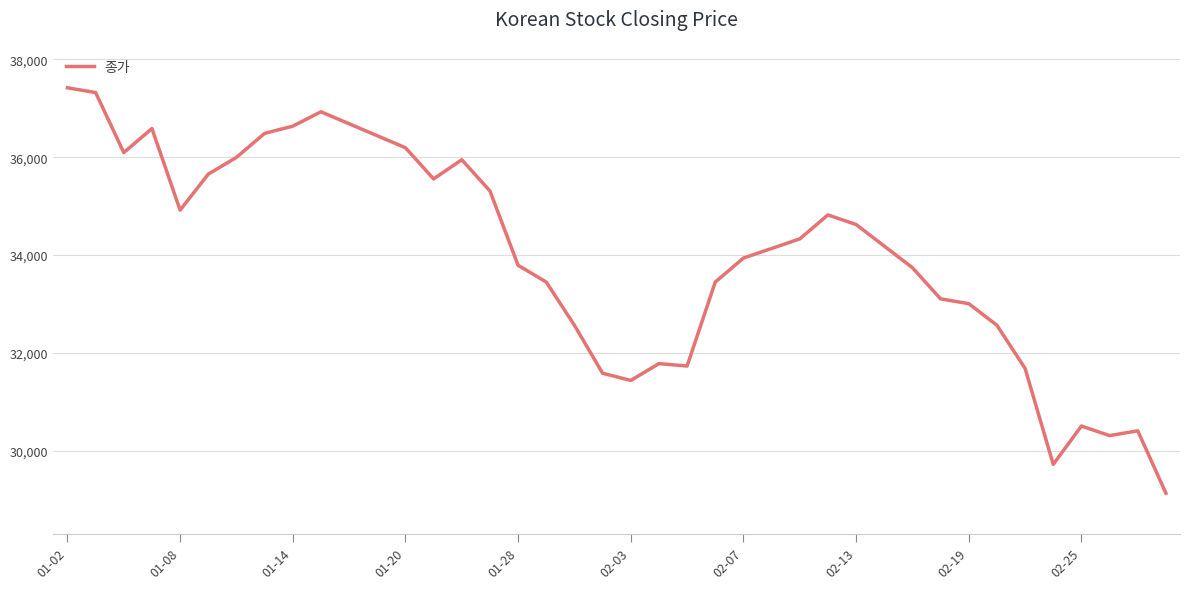

Reading left to right, what are all the values shown in this chart?

37421	37323	36096	36587	34919	35655	35998	36489	36636	36930	36685	36440	36195	35557	35949	35312	33791	33448	32565	31584	31437	31781	31732	33448	33939	34135	34331	34821	34625	34184	33742	33105	33007	32565	31683	29721	30505	30309	30407	29132